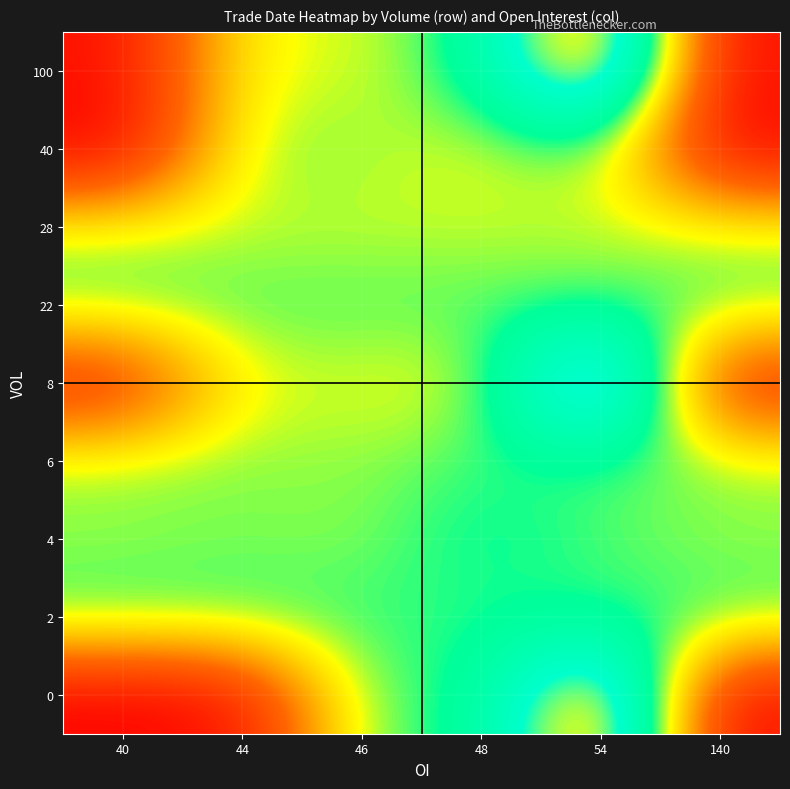

Rank the series at 44 from lowest to highest value.

0, 8, 100, 28, 4, 6, 40, 22, 2